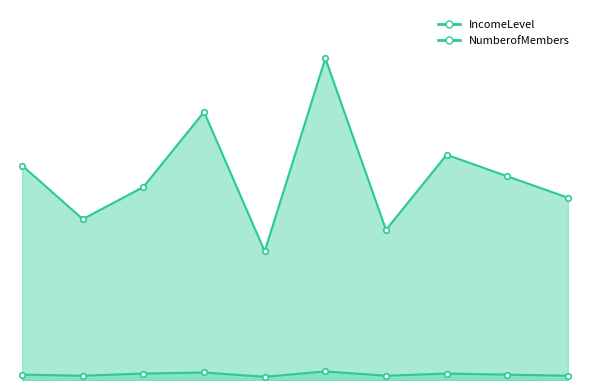

Which series has the largest range (max minus min)?

IncomeLevel